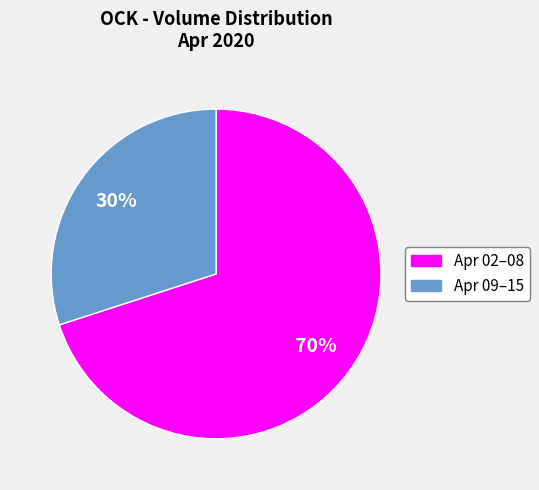

True or false: Apr 02–08 accounts for 70% of the total.

True